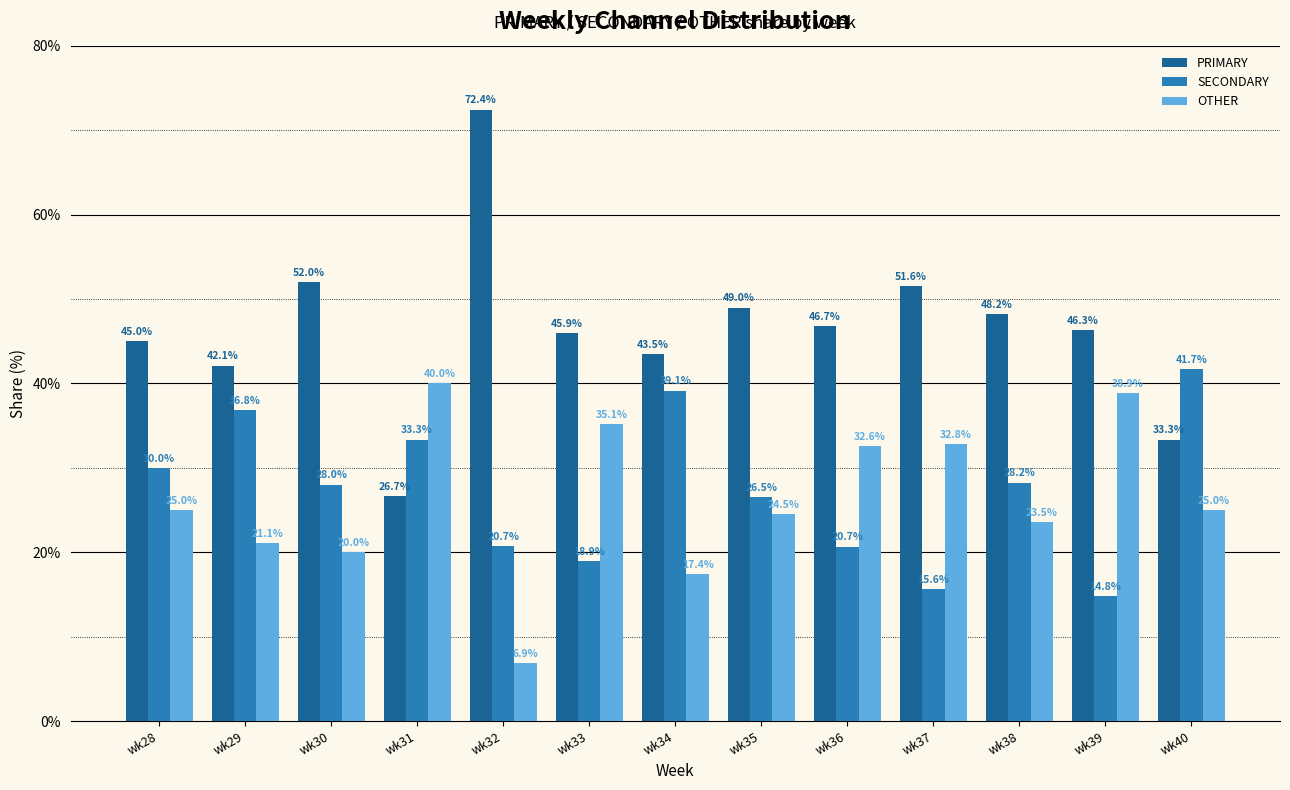

Reading left to right, list all the values displayed in this chart.

PRIMARY: wk28=45.0	wk29=42.1	wk30=52.0	wk31=26.7	wk32=72.4	wk33=45.9	wk34=43.5	wk35=49.0	wk36=46.7	wk37=51.6	wk38=48.2	wk39=46.3	wk40=33.3
SECONDARY: wk28=30.0	wk29=36.8	wk30=28.0	wk31=33.3	wk32=20.7	wk33=18.9	wk34=39.1	wk35=26.5	wk36=20.7	wk37=15.6	wk38=28.2	wk39=14.8	wk40=41.7
OTHER: wk28=25.0	wk29=21.1	wk30=20.0	wk31=40.0	wk32=6.9	wk33=35.1	wk34=17.4	wk35=24.5	wk36=32.6	wk37=32.8	wk38=23.5	wk39=38.9	wk40=25.0